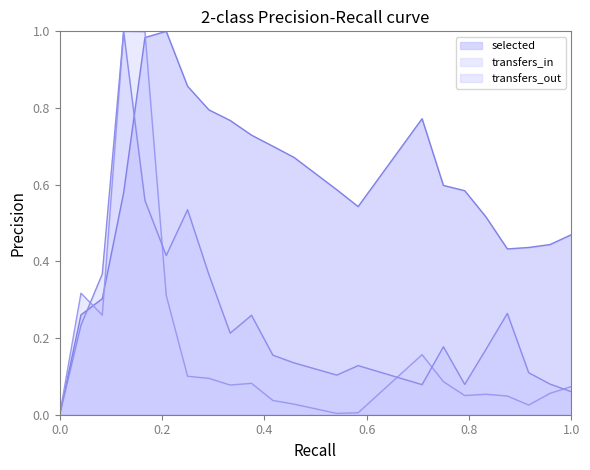

What is the average value of the transfers_out series?

0.2